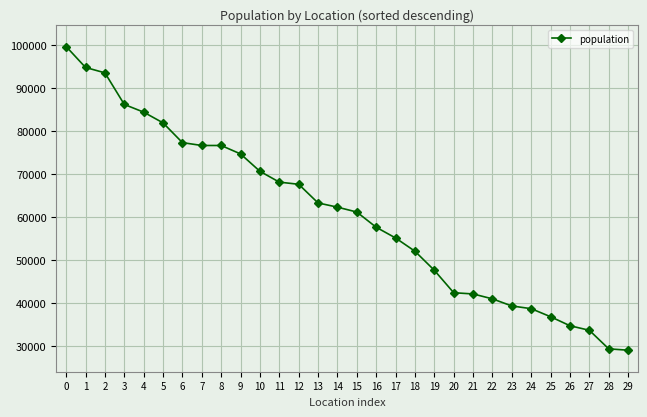

Count the number of categories in the chart.

30